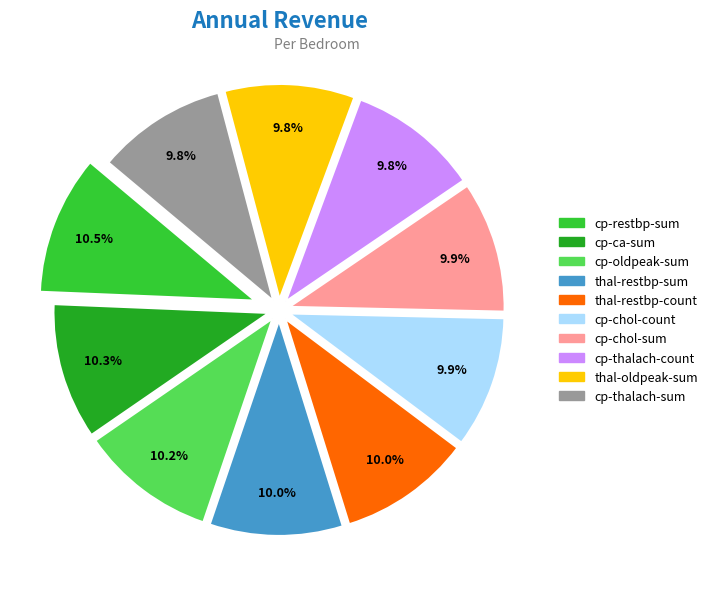

Approximately how many times larger is the value at cp-restbp-sum compared to cp-ca-sum?

1.0